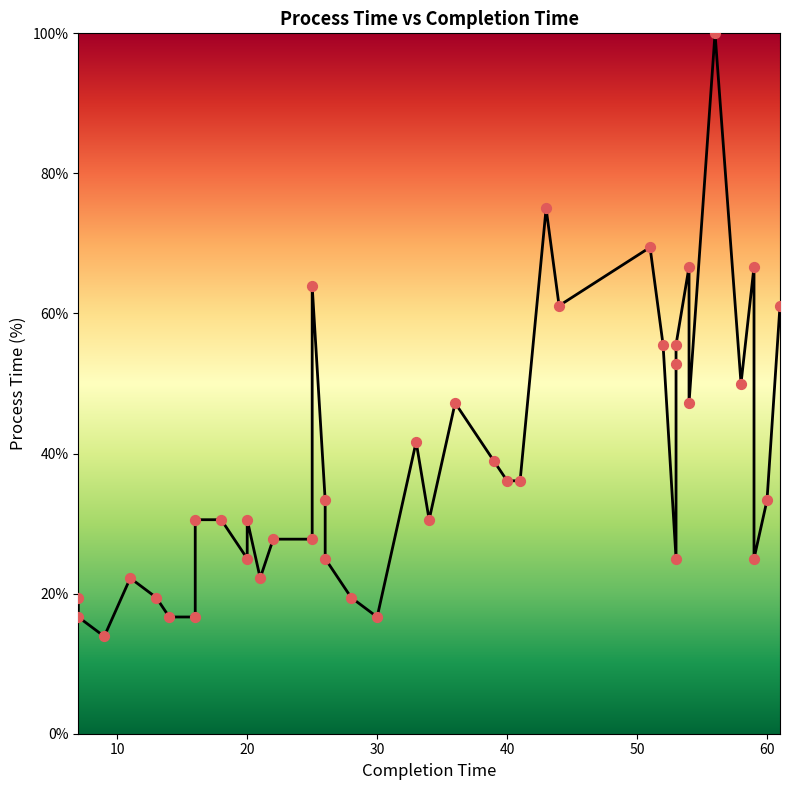

Which has a higher value, 40 or 39?

39